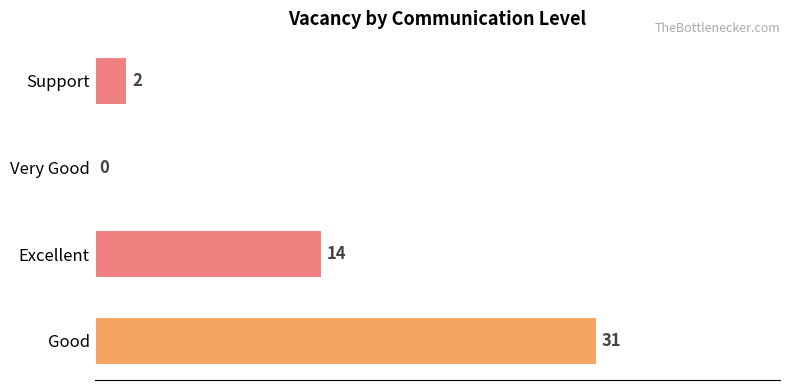

Reading bottom to top, transcribe all the data shown in this chart.

Good=31	Excellent=14	Very Good=0	Support=2